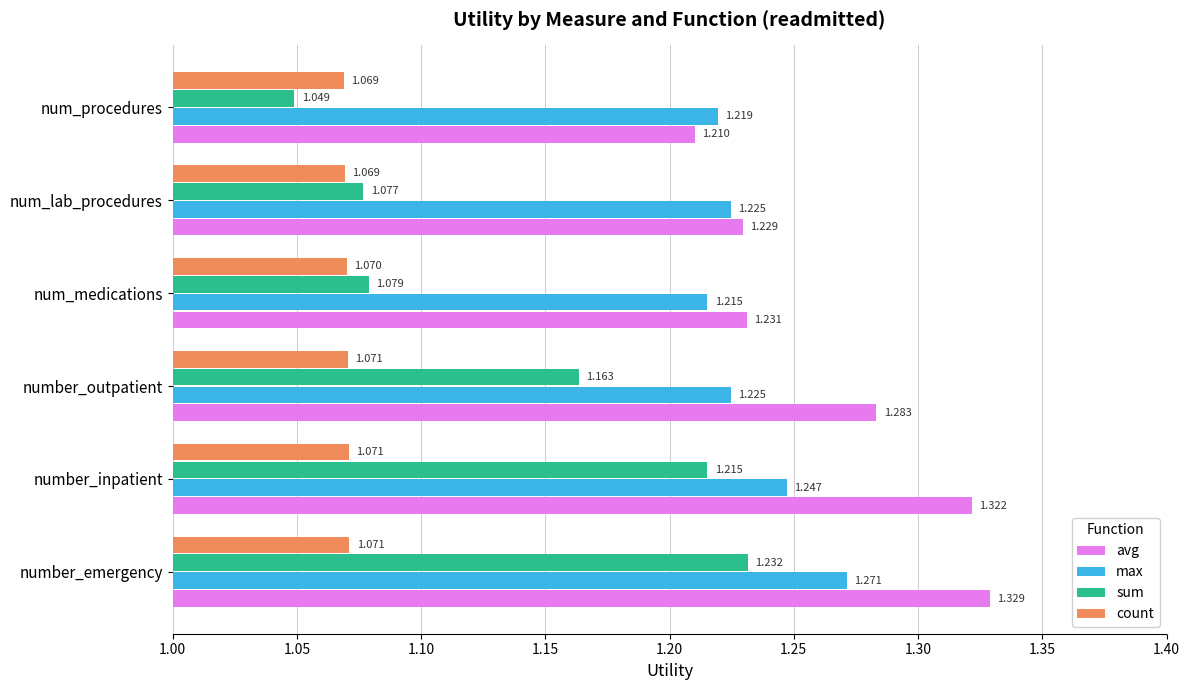

Which series has the largest range (max minus min)?

sum